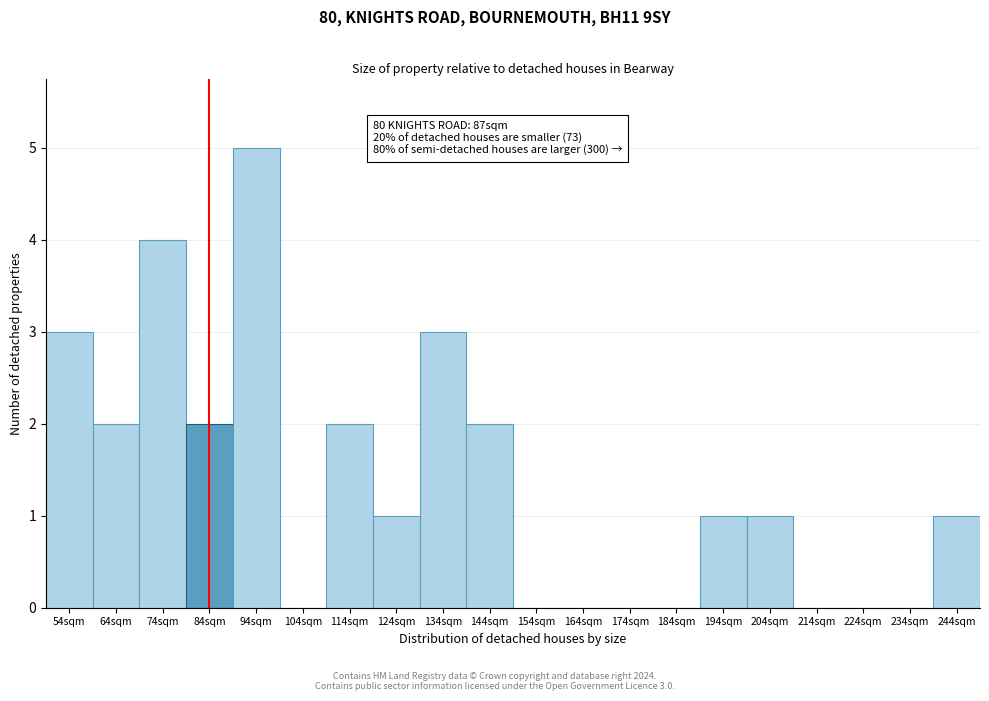

Reading left to right, list all the values displayed in this chart.

54sqm=3	64sqm=2	74sqm=4	84sqm=2	94sqm=5	104sqm=0	114sqm=2	124sqm=1	134sqm=3	144sqm=2	154sqm=0	164sqm=0	174sqm=0	184sqm=0	194sqm=1	204sqm=1	214sqm=0	224sqm=0	234sqm=0	244sqm=1